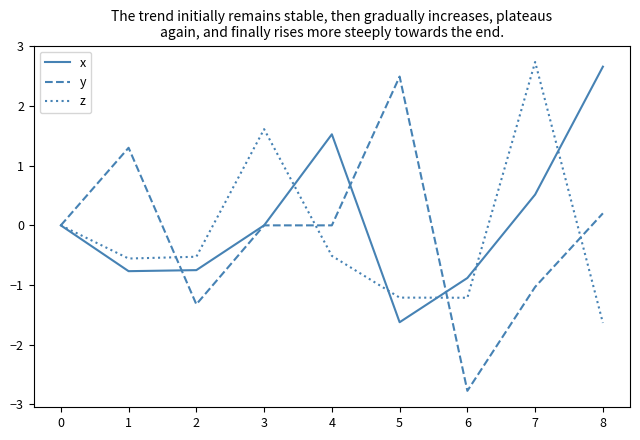

What is the greatest value displayed?

2.7